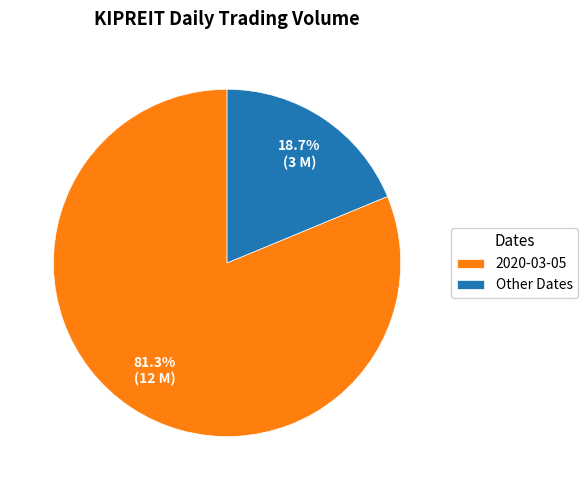

To the nearest percent, what is the difference between the largest and smallest slice percentages?

63%